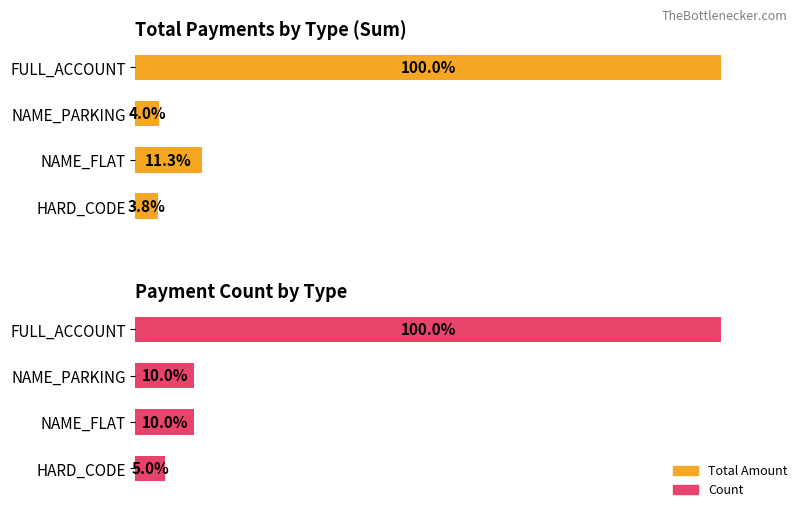

How many distinct data groups are displayed?

2